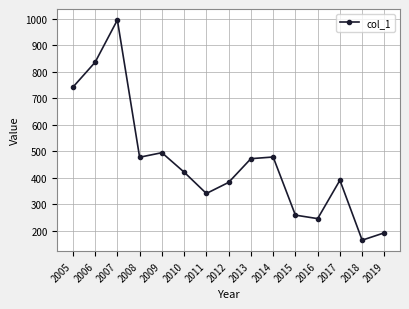

What is the ratio of the value at 2008 to the value at 2013?

1.0